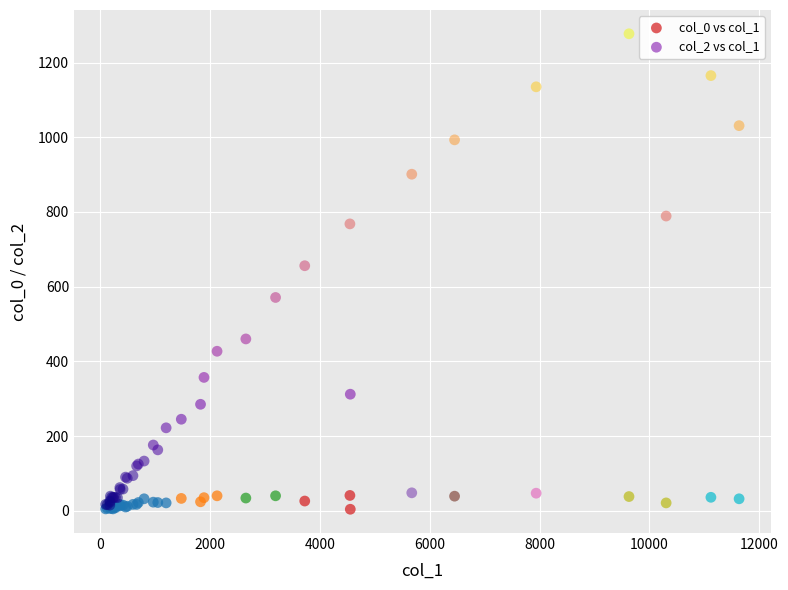

Across all series, what Y value is closest to 640?

656